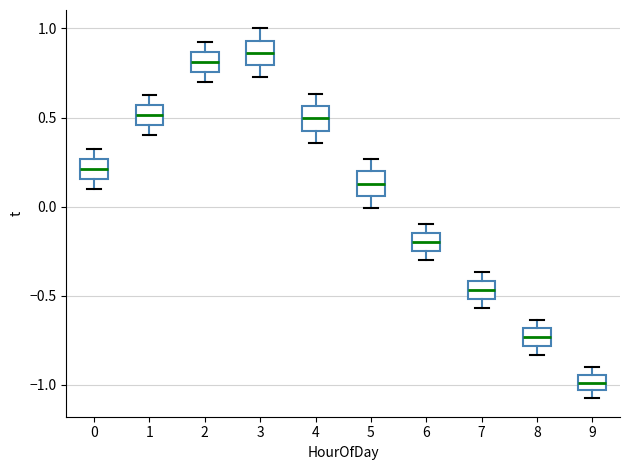

Reading left to right, transcribe this box plot: for each box, give where its median line is, the range the box spans, and where its two whiskers end, as read against the y-axis. The values are not printed on the chart, so give them approximately, as read against the axis.

0: median 0.20, box 0.15 to 0.25, whiskers 0.10 to 0.35
1: median 0.50, box 0.45 to 0.55, whiskers 0.40 to 0.65
2: median 0.80, box 0.75 to 0.85, whiskers 0.70 to 0.95
3: median 0.85, box 0.80 to 0.95, whiskers 0.75 to 1.00
4: median 0.50, box 0.45 to 0.55, whiskers 0.35 to 0.65
5: median 0.15, box 0.05 to 0.20, whiskers 0.00 to 0.25
6: median -0.20, box -0.25 to -0.15, whiskers -0.30 to -0.10
7: median -0.45, box -0.50 to -0.40, whiskers -0.55 to -0.35
8: median -0.75, box -0.80 to -0.70, whiskers -0.85 to -0.65
9: median -1.00, box -1.05 to -0.95, whiskers -1.05 (just below the box's lower edge) to -0.90